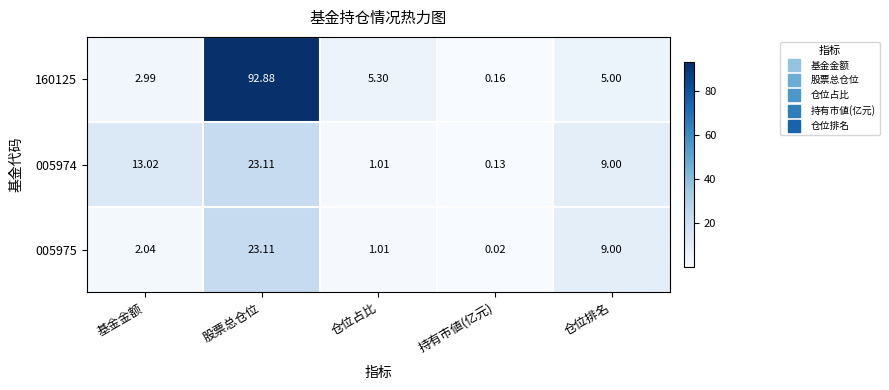

Which series changed the most between 基金金额 and 持有市値(亿元)?

005974